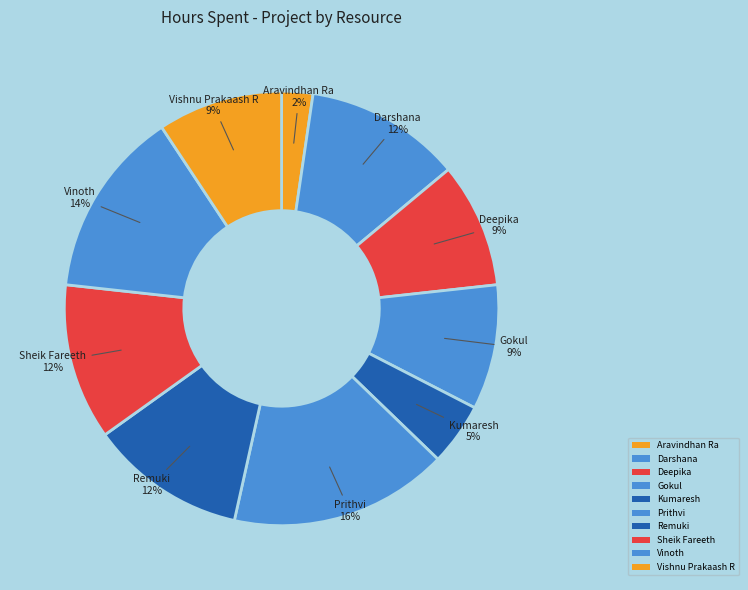

Is it true that Kumaresh is 5% of the pie?

True